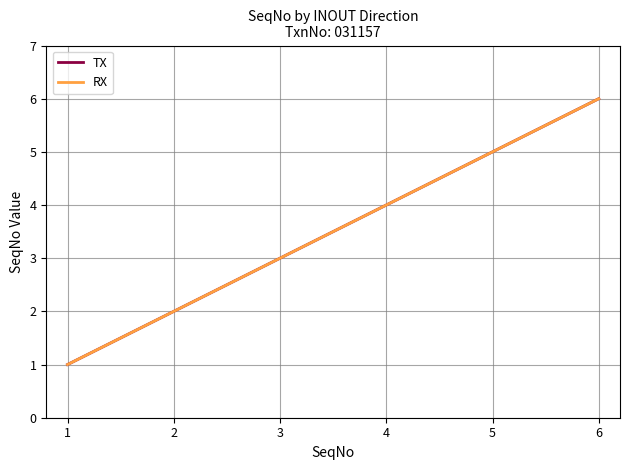

What is the sum of all TX values?

21